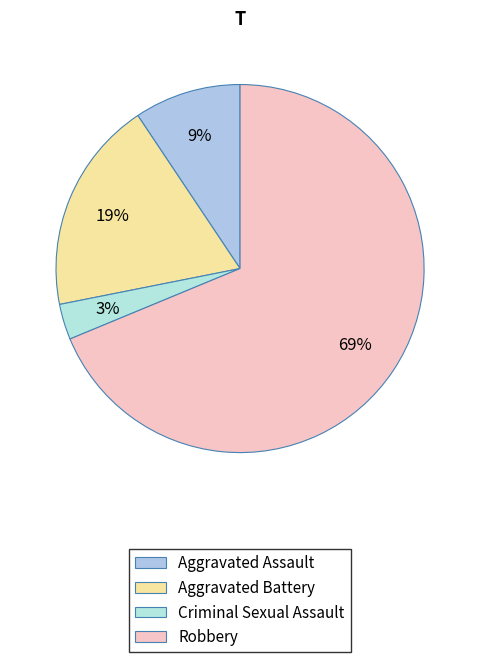

Which slice is the largest?

Robbery